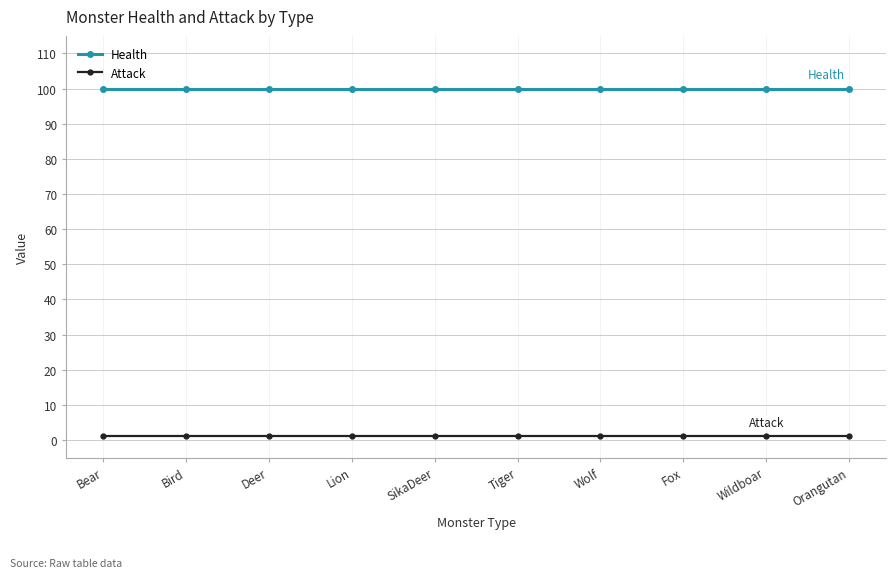

True or false: Health and Attack cross at least once.

False